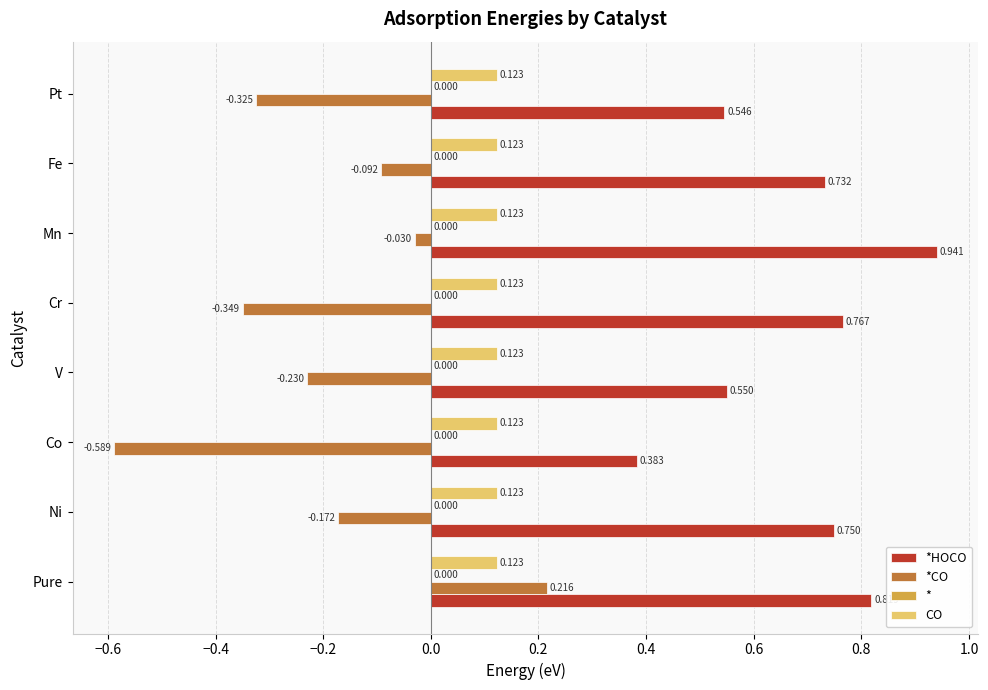

At which category is the sum across all series the highest?

Pure